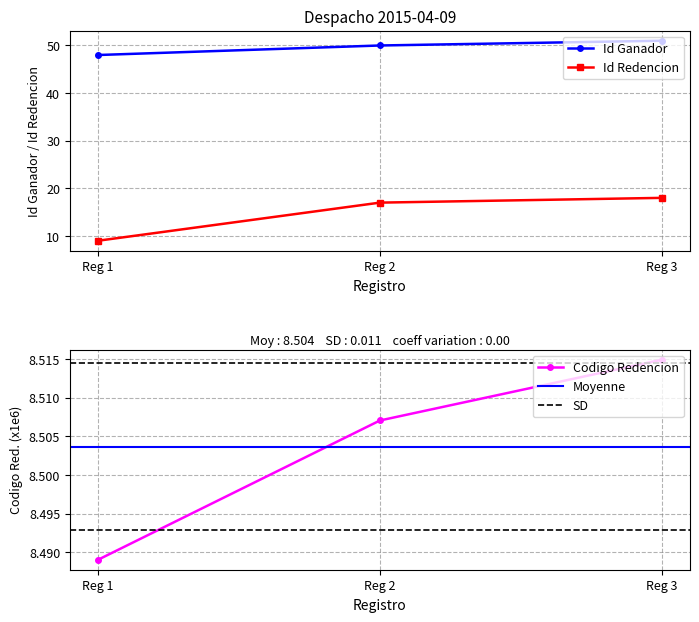

Is it true that Id Redencion equals 17 at Reg 2?

True